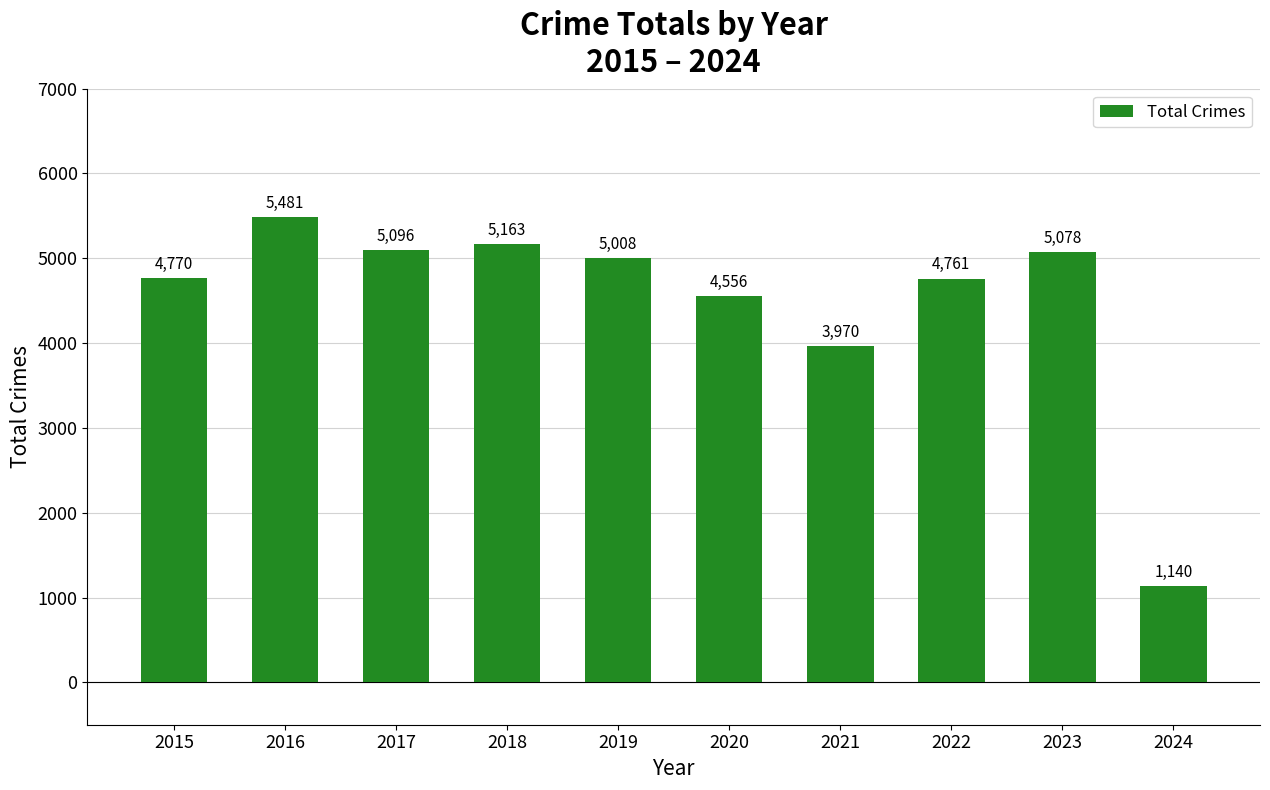

Rank the categories by value from highest to lowest.

2016, 2018, 2017, 2023, 2019, 2015, 2022, 2020, 2021, 2024